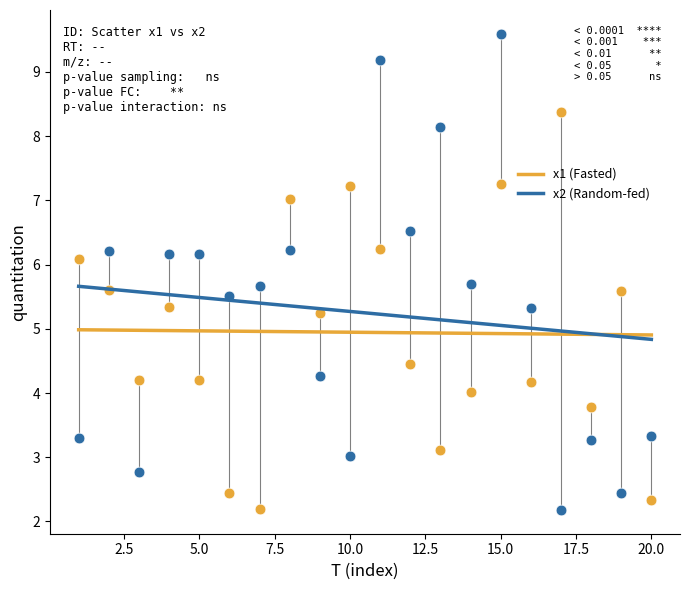

Which series has the widest spread of Y values?

x2 (Random-fed)